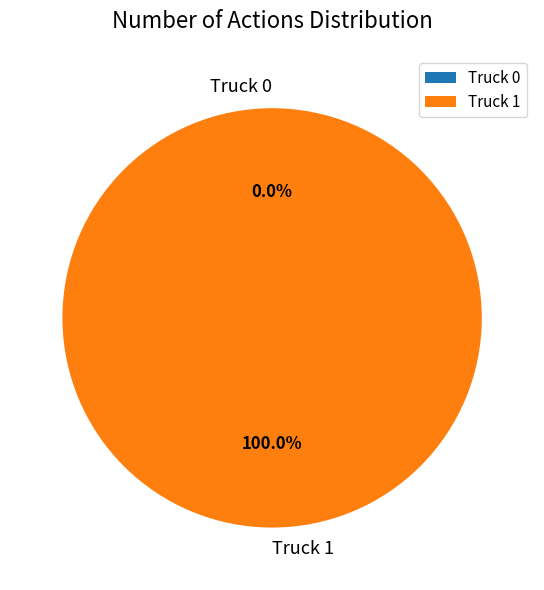

Is the sum of Truck 1 and Truck 0 greater than half?

Yes